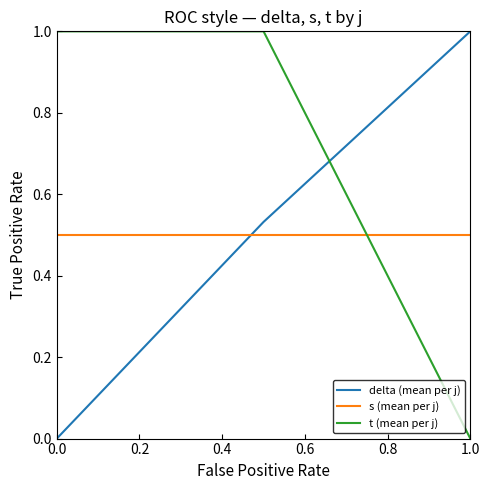

Which series has the largest total across all categories?

t (mean per j)